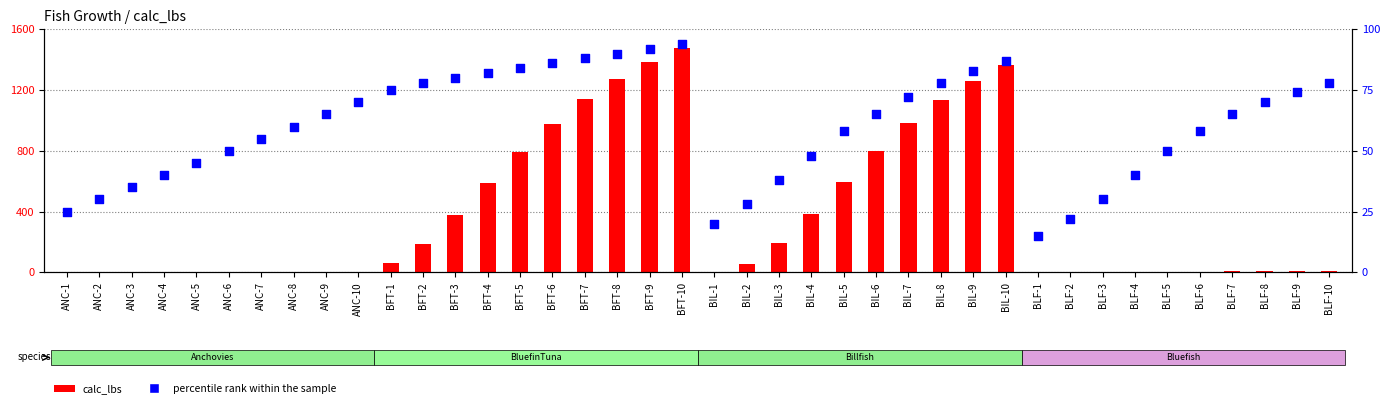

What are all the series names shown in the legend?

calc_lbs, percentile rank within the sample